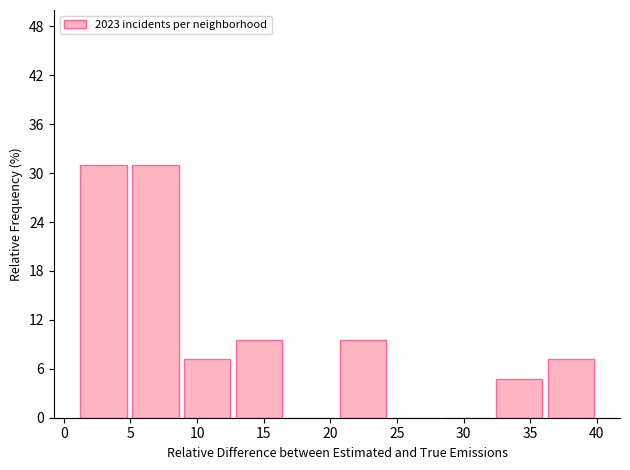

Reading left to right, transcribe this chart: for each bar, give the range it covers on the x-axis and its height. Neither the bar edges nor the heights are printed on the chart, so give them approximately, as read against the axes.

1.0 to 4.9: 31
4.9 to 8.8: 31
8.8 to 12.7: 7
12.7 to 16.6: 10
16.6 to 20.5: 0
20.5 to 24.4: 10
24.4 to 28.3: 0
28.3 to 32.2: 0
32.2 to 36.1: 5
36.1 to 40.0: 7